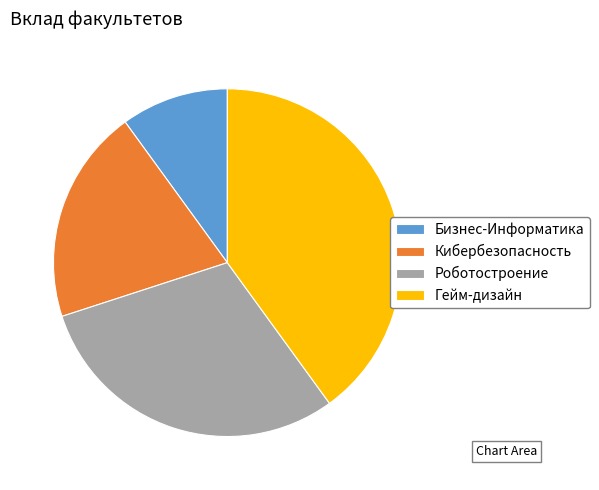

Rank the categories by value from highest to lowest.

Гейм-дизайн, Роботостроение, Кибербезопасность, Бизнес-Информатика